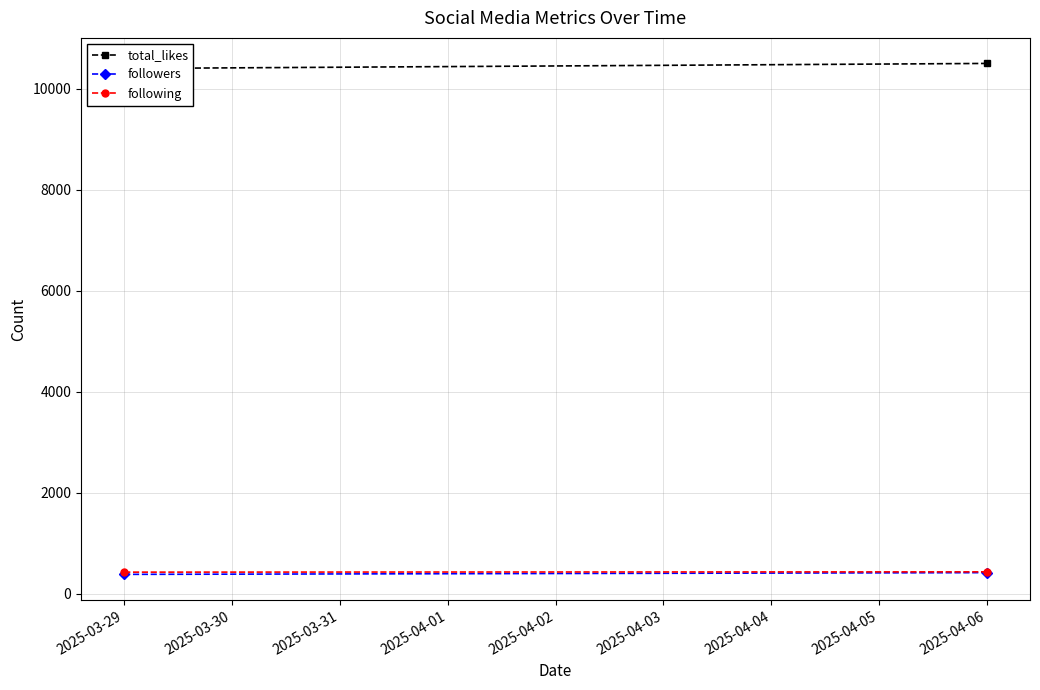

At how many categories does at least one series exceed 7351?

2